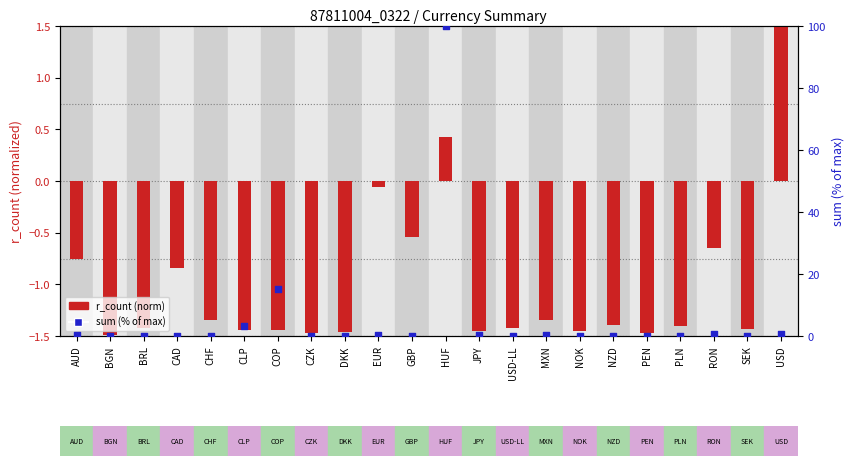

Which has a higher value, DKK or HUF?

HUF